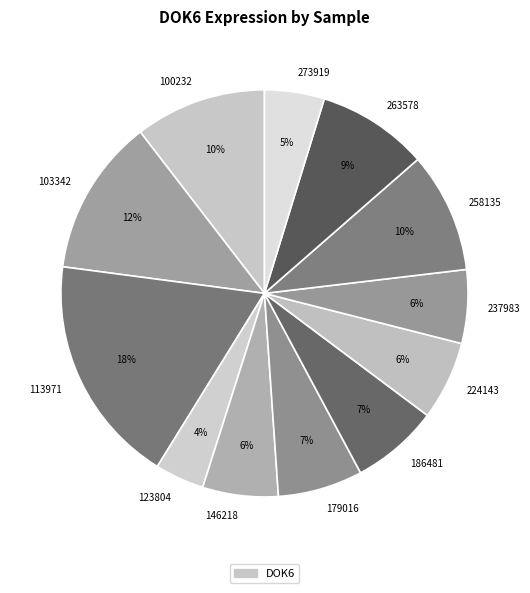

What is the smallest slice in the pie chart?

123804